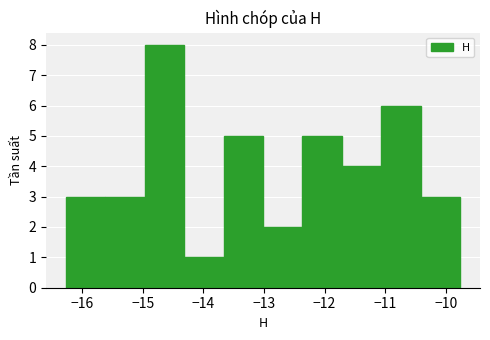

Reading left to right, list every bar in this chart as the range it spans on the x-axis followed by its height. Neither the bar edges nor the heights are printed on the chart, so give them approximately, as read against the axes.

-16.3 to -15.6: 3
-15.6 to -15.0: 3
-15.0 to -14.3: 8
-14.3 to -13.7: 1
-13.7 to -13.0: 5
-13.0 to -12.4: 2
-12.4 to -11.7: 5
-11.7 to -11.1: 4
-11.1 to -10.4: 6
-10.4 to -9.8: 3